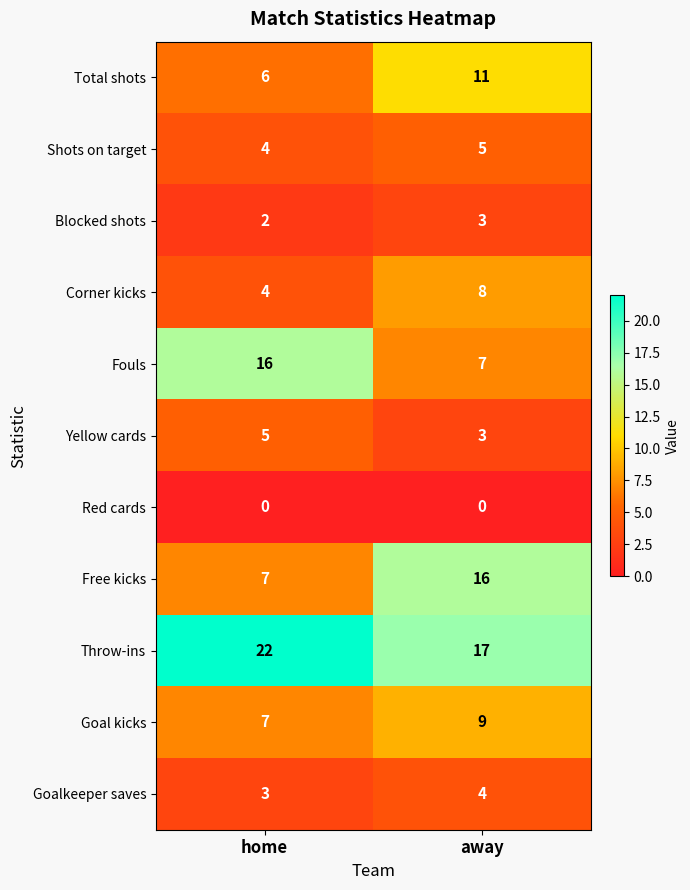

What is the difference between the Corner kicks values at home and away?

4